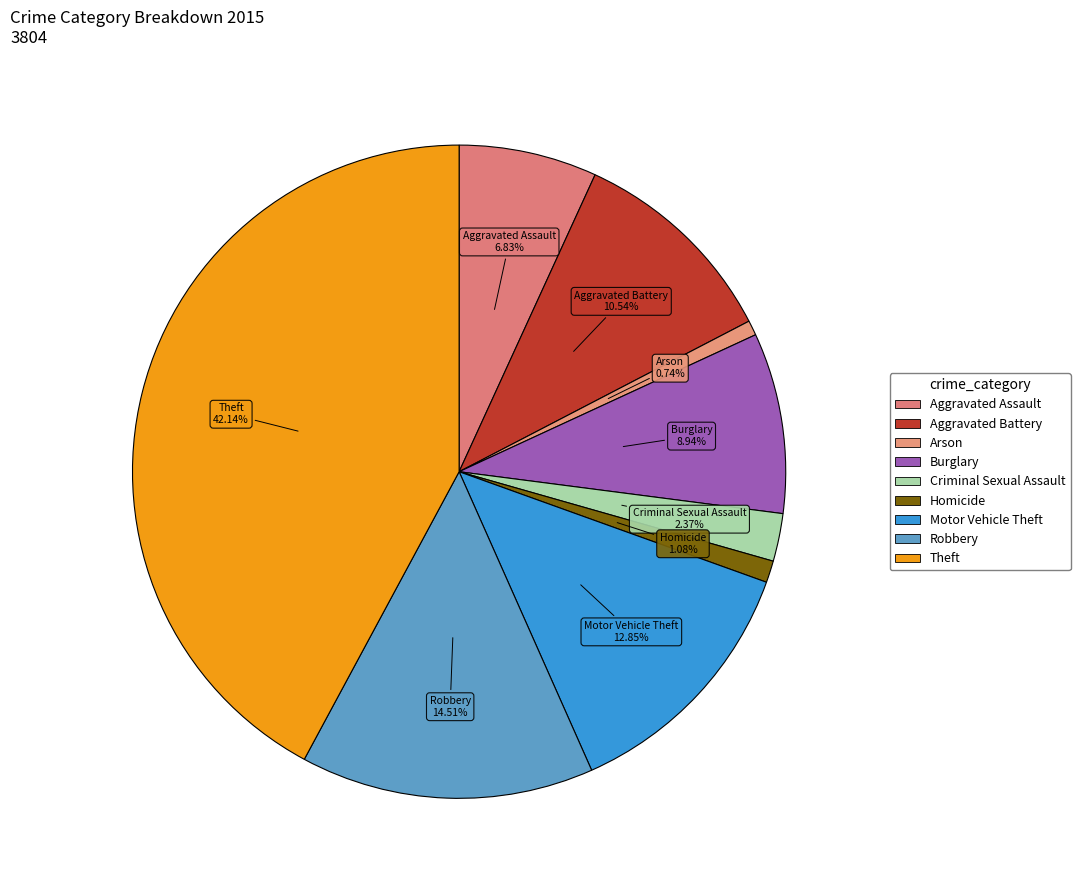

Is it true that Homicide is 11% of the pie?

False